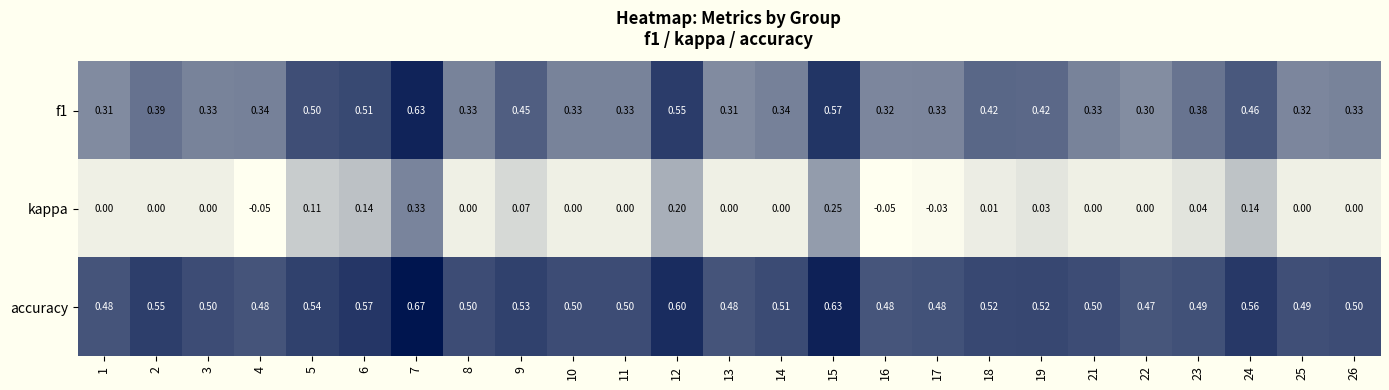

Which series has the largest range (max minus min)?

kappa